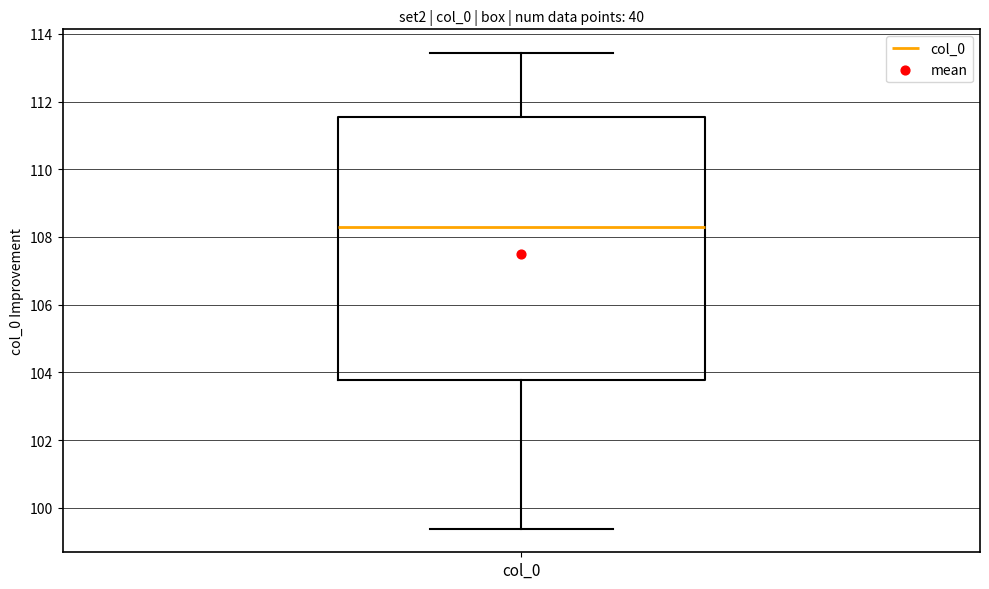

Read this box plot against the y-axis: the position of the median line, the range covered by the box, and the ends of both whiskers. The values are not printed on the chart, so give them approximately, as read against the axis.

median 108.4, box 103.8 to 111.6, whiskers 99.4 to 113.4